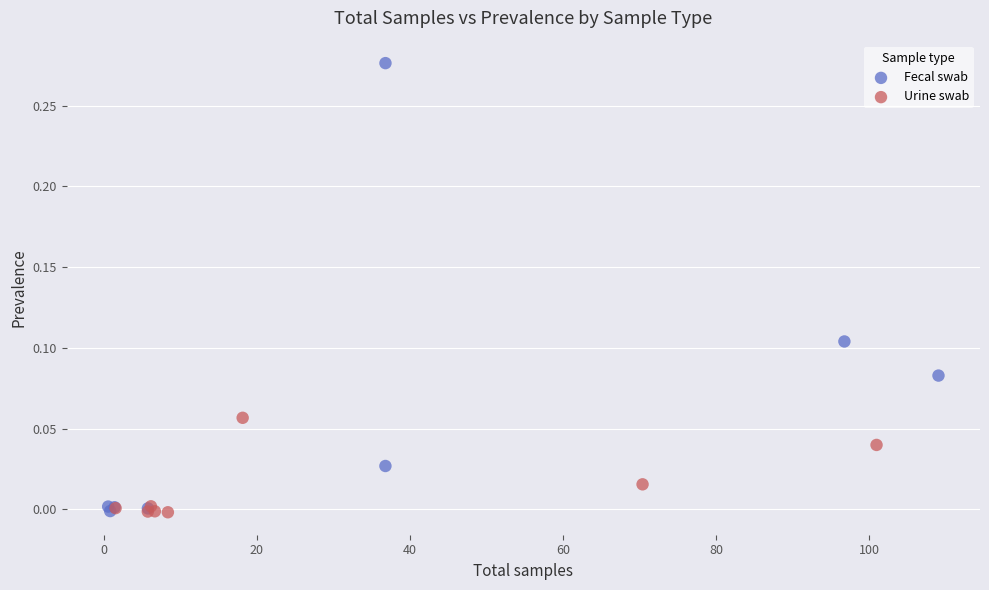

What are all the series names shown in the legend?

Fecal swab, Urine swab